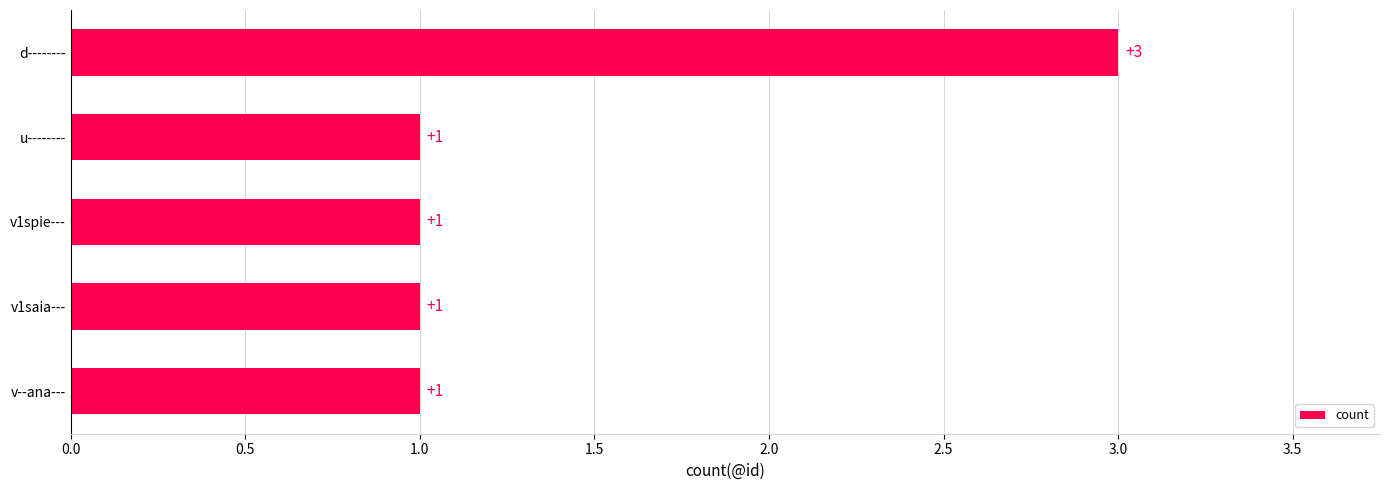

What is the change in value from u-------- to d--------?

+2